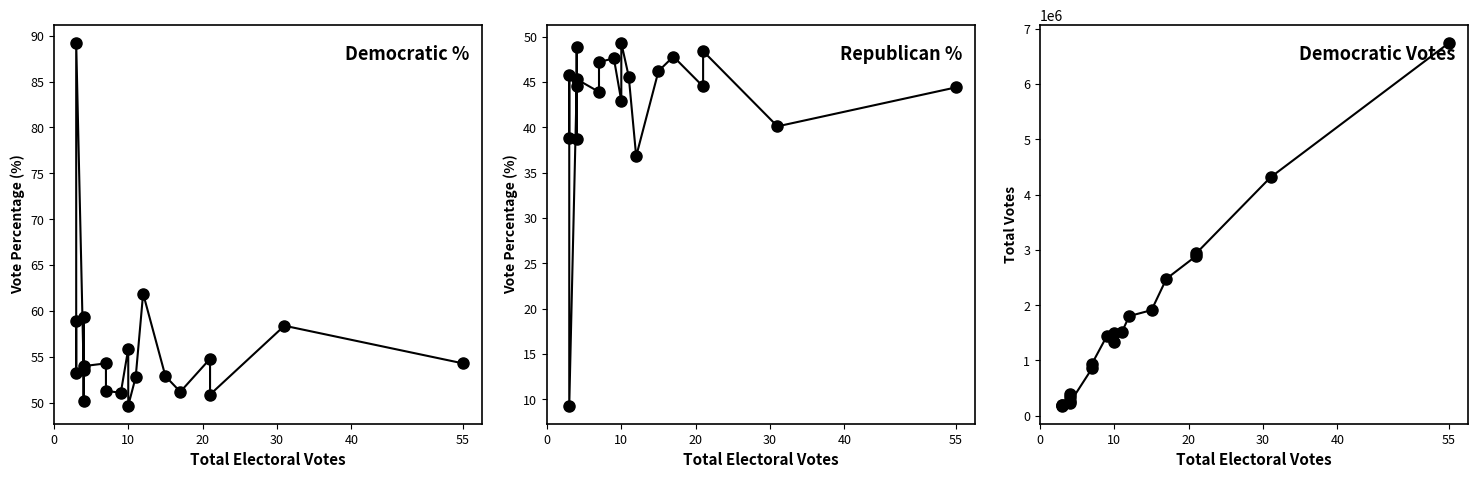

Is this an area chart (filled region under the line)?

No